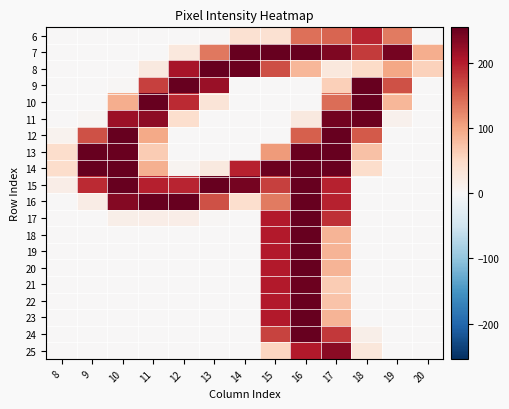

What is the difference between the highest and lowest values at 12?

254